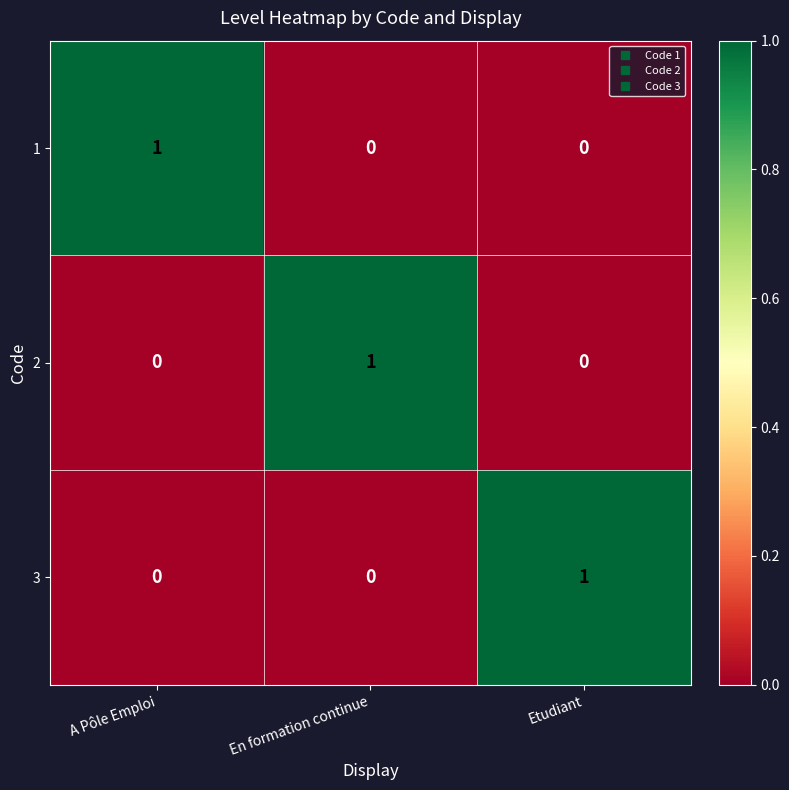

At how many categories does at least one series exceed 0?

3